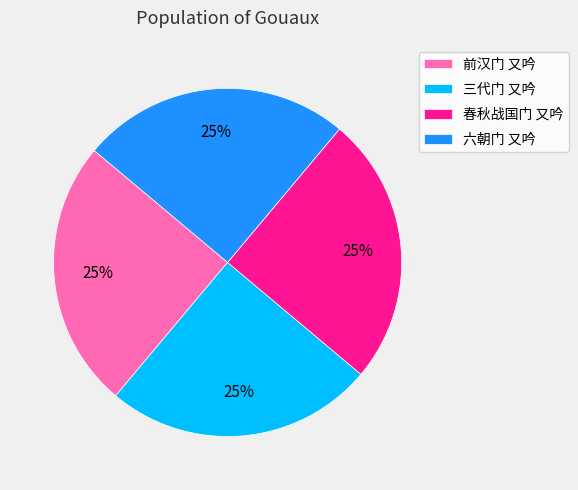

What percentage is the 六朝门 又吟 slice, to the nearest percent?

25%